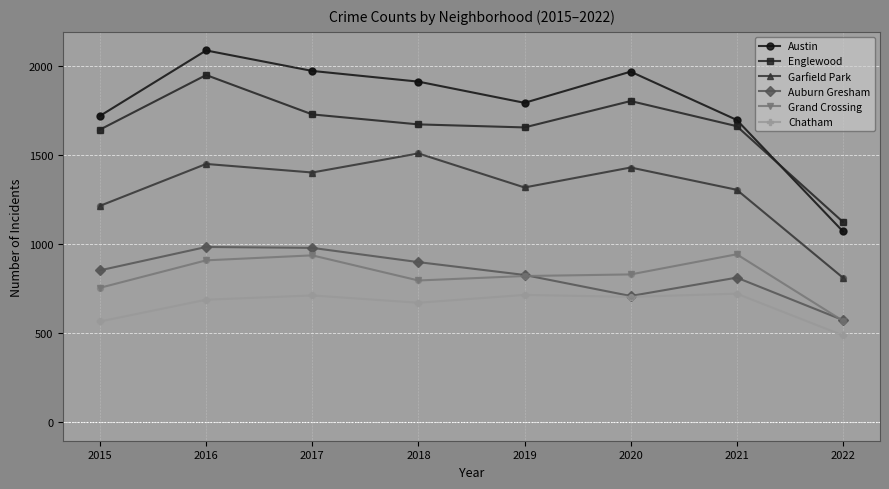

Is the value of Englewood at 2018 greater than the value of Chatham at 2016?

Yes